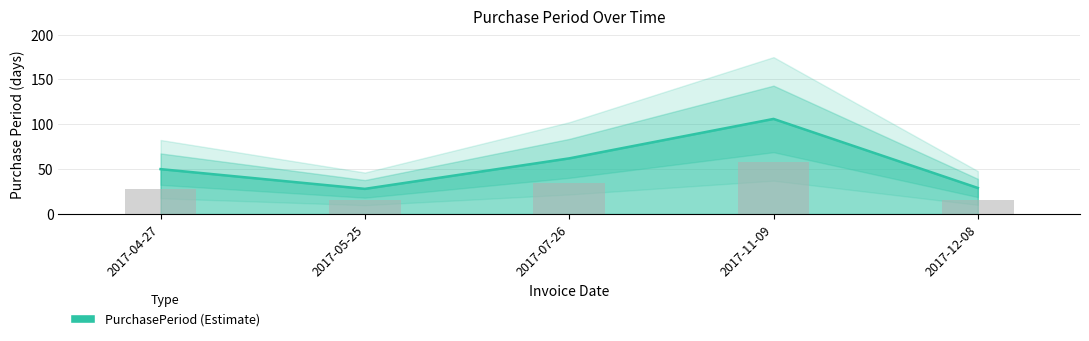

What is the difference between the maximum and minimum values?

78